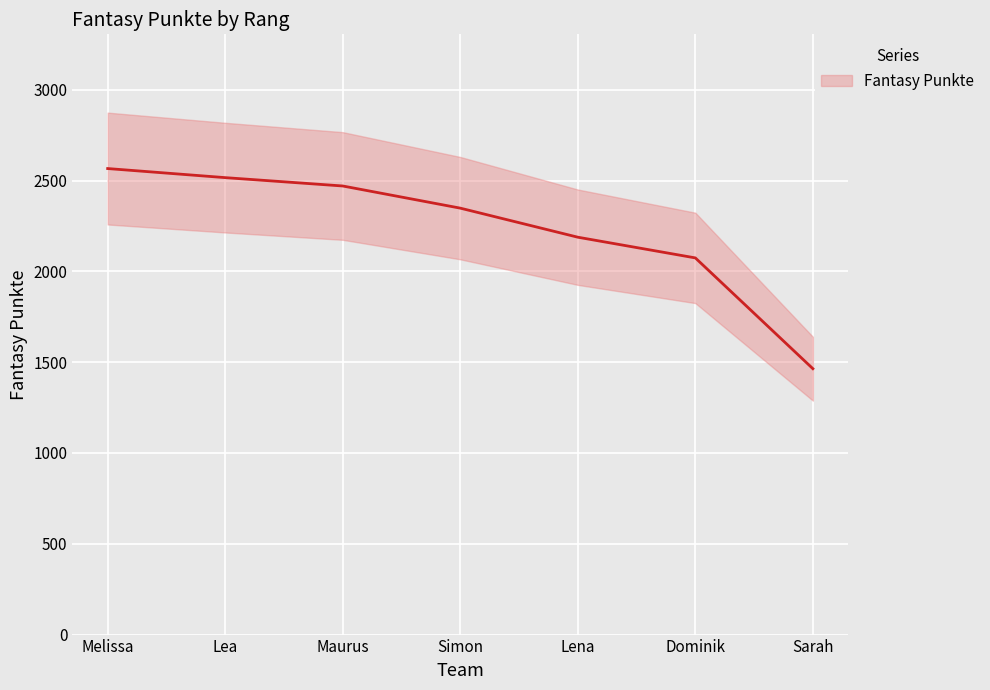

True or false: the data shows 715 at Simon.

False